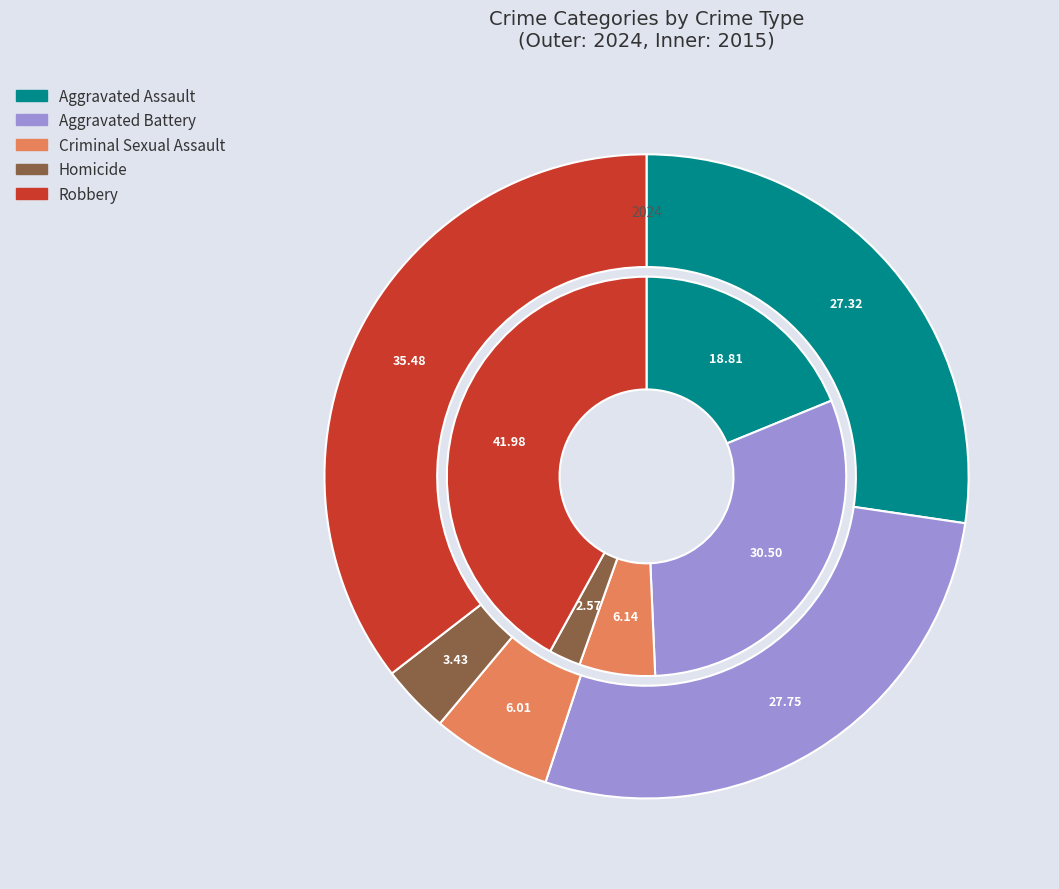

Which has a higher value, values_2015 or values_2024?

values_2015